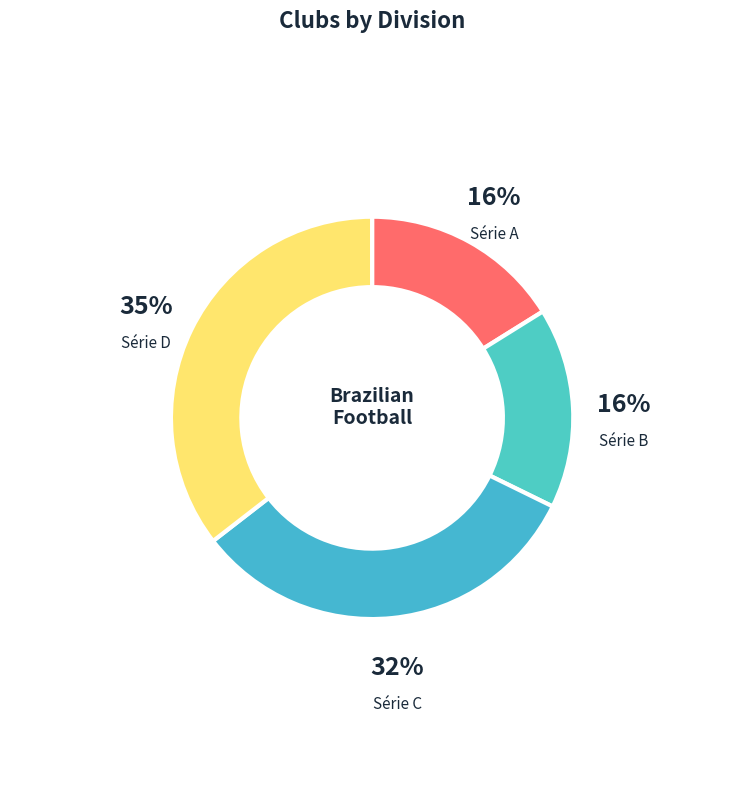

Does any single category account for the majority?

No